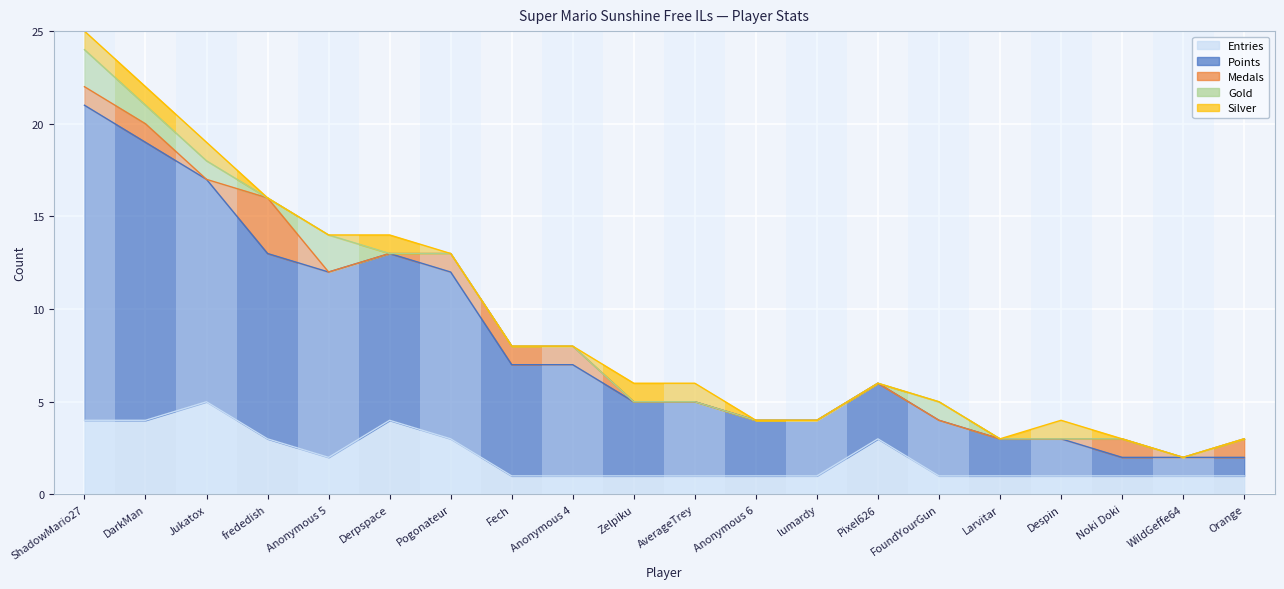

At how many categories does at least one series exceed 5?

9